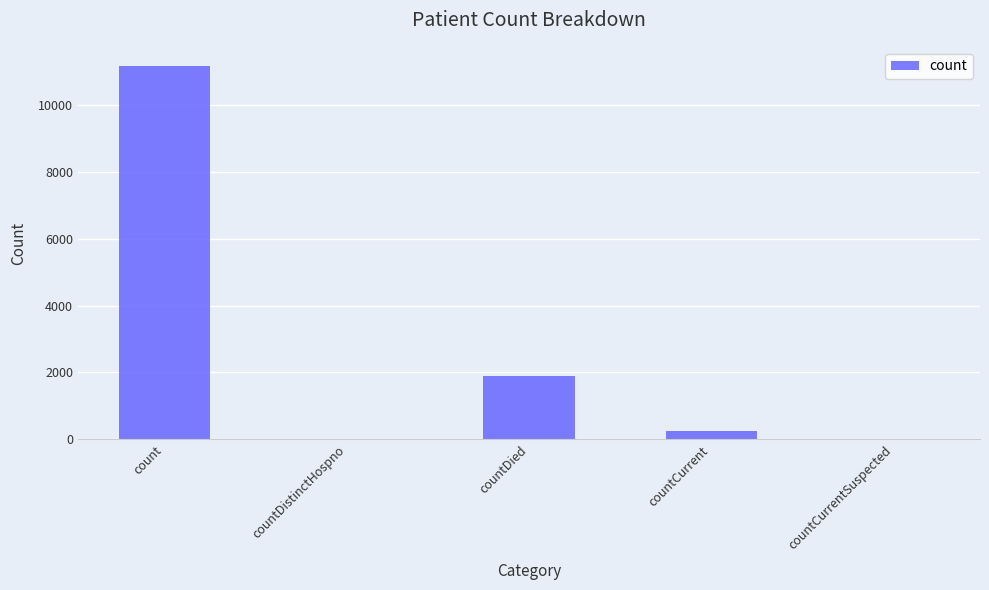

Reading right to left, what are all the values shown in this chart?

countCurrentSuspected=0	countCurrent=254	countDied=1907	countDistinctHospno=0	count=11186